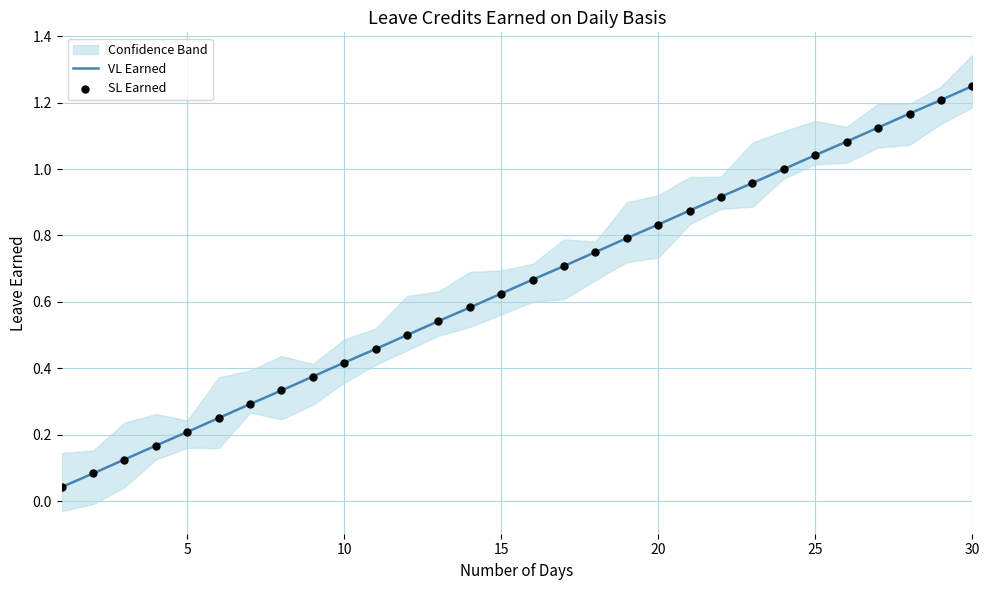

Which series reaches the minimum Y coordinate?

VL Earned